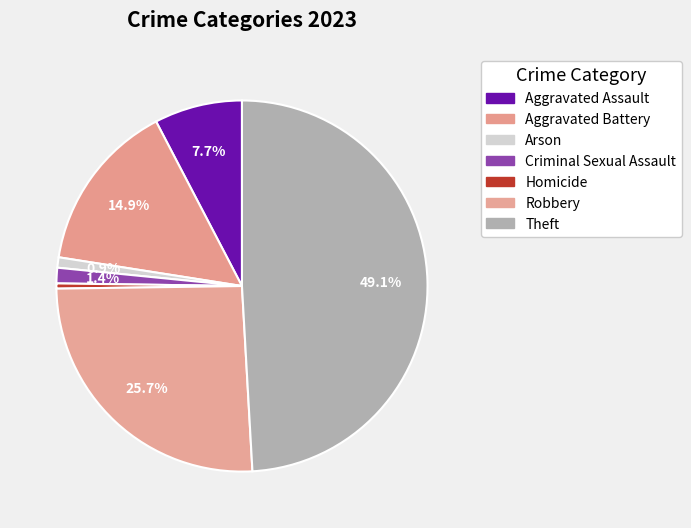

To the nearest percent, what is the average slice percentage?

14%